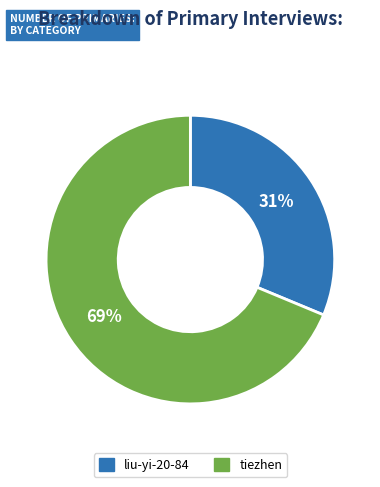

How many segments does this pie chart have?

2